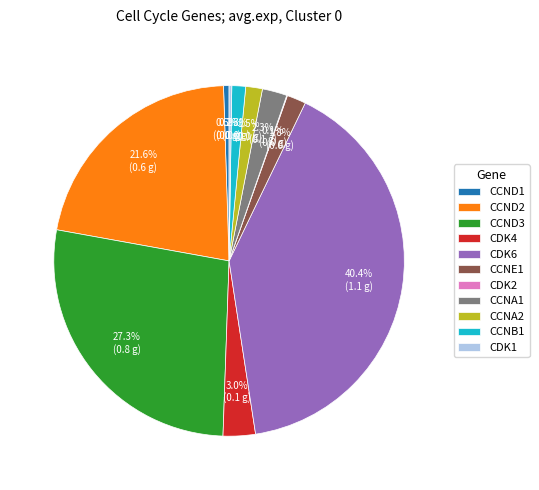

Is CDK6 the majority of the pie?

No